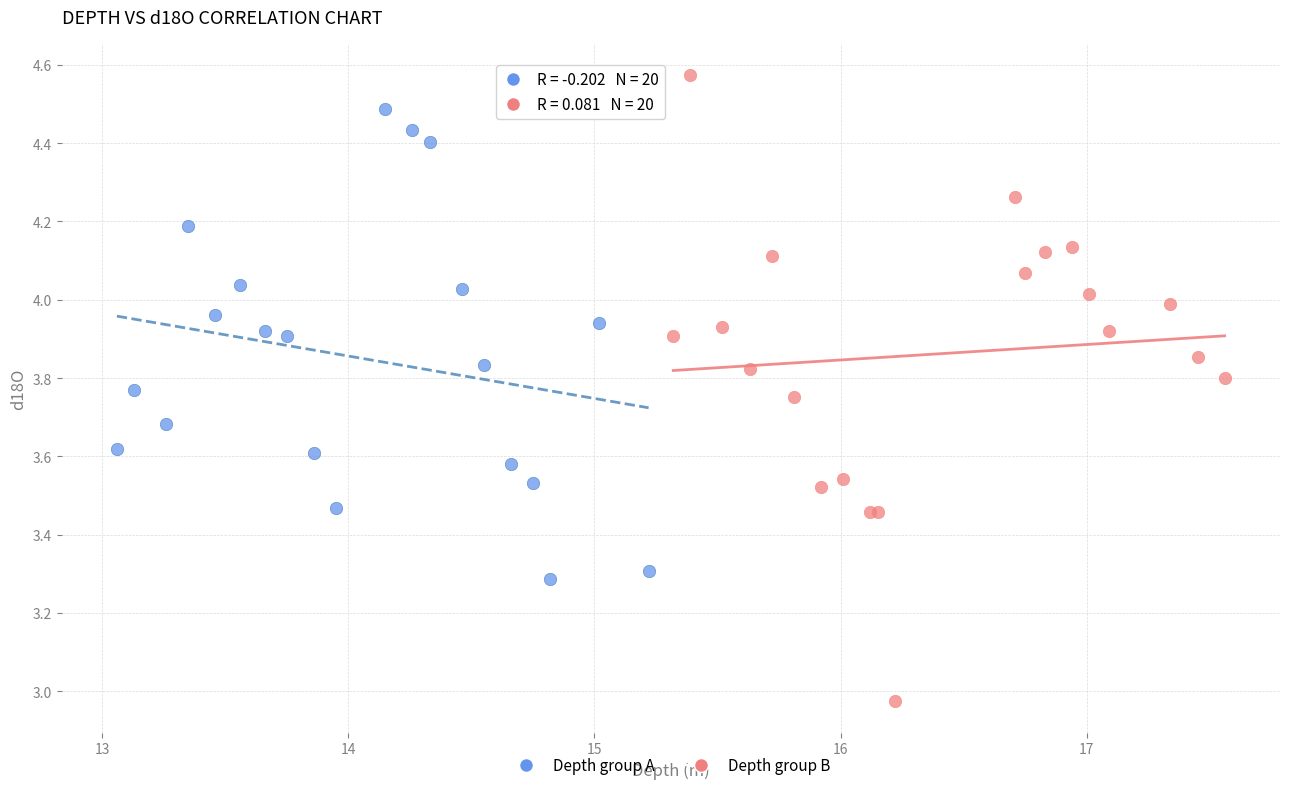

Which series contains the lowest Y value?

Depth group B